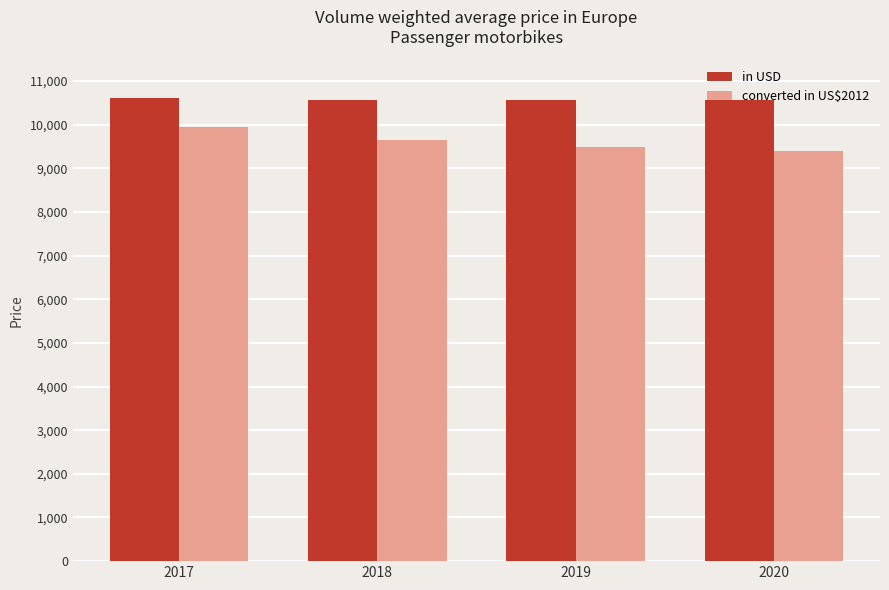

Which series has the widest spread of values?

converted in US$2012